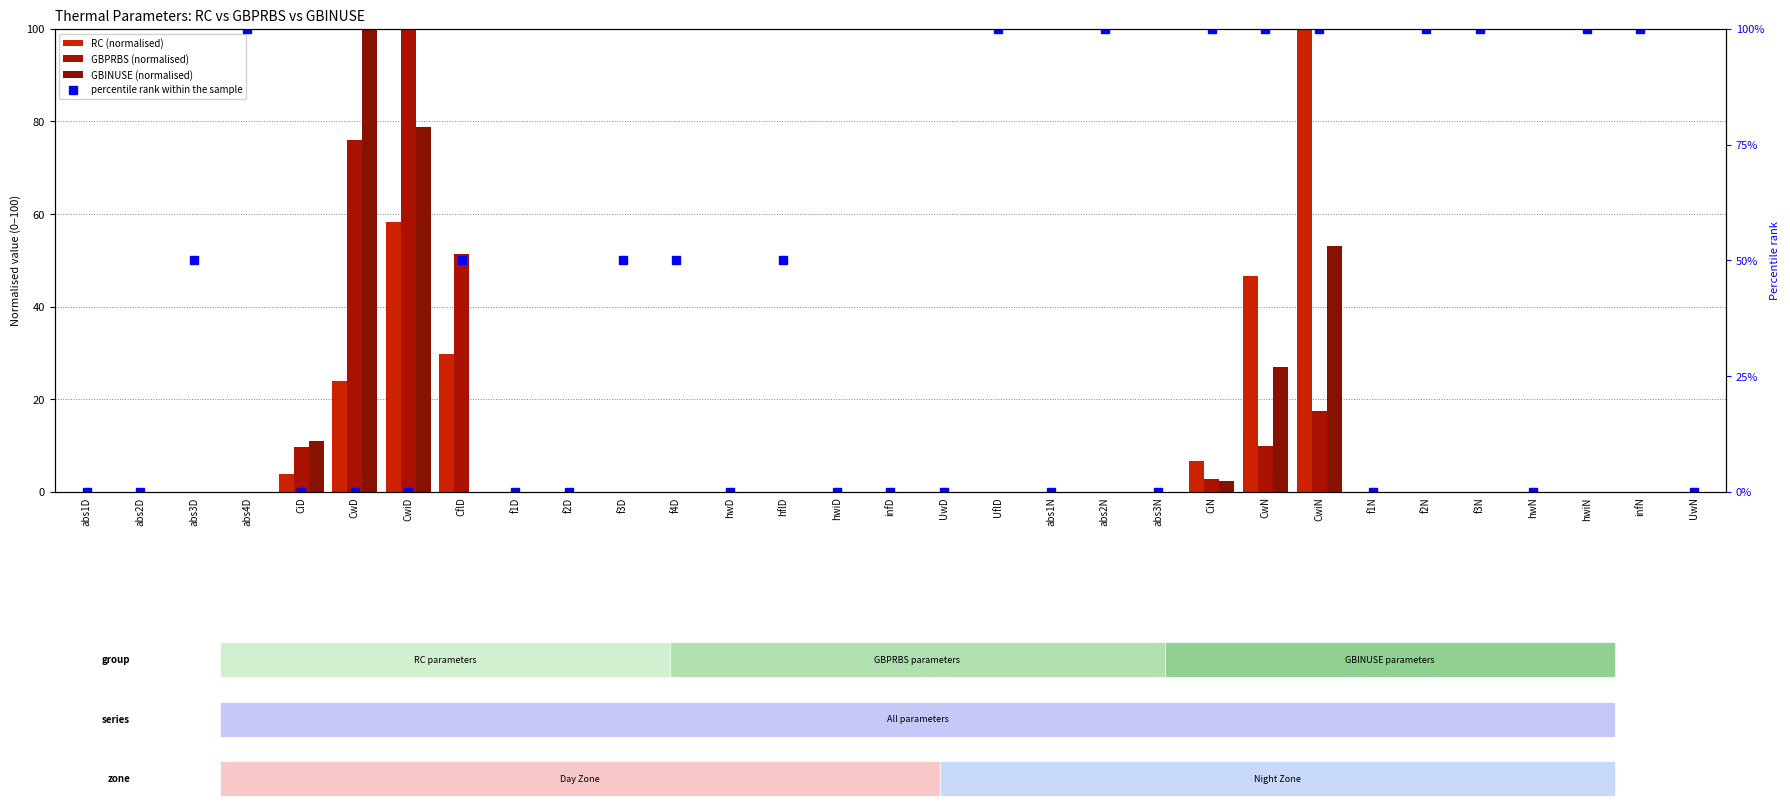

What is the label of the 16th bar from the left?

infD